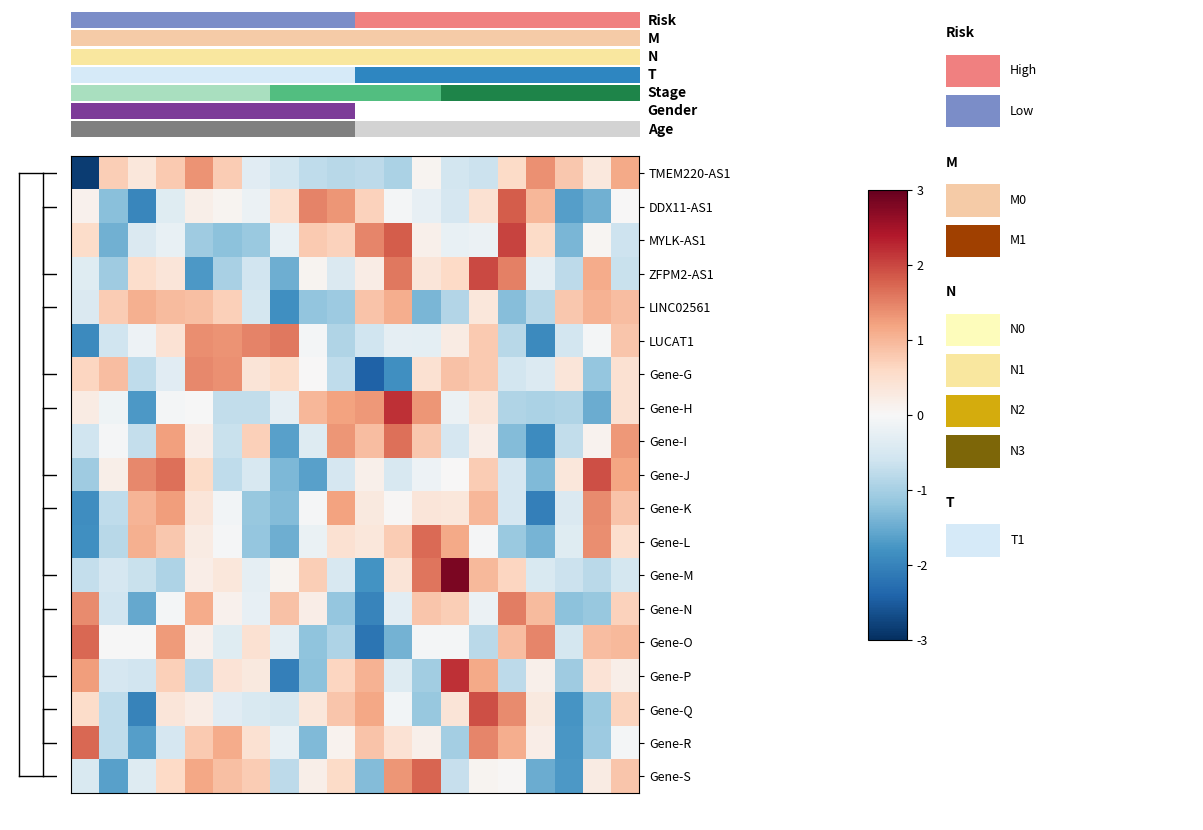

How many categories are shown in the chart?

20